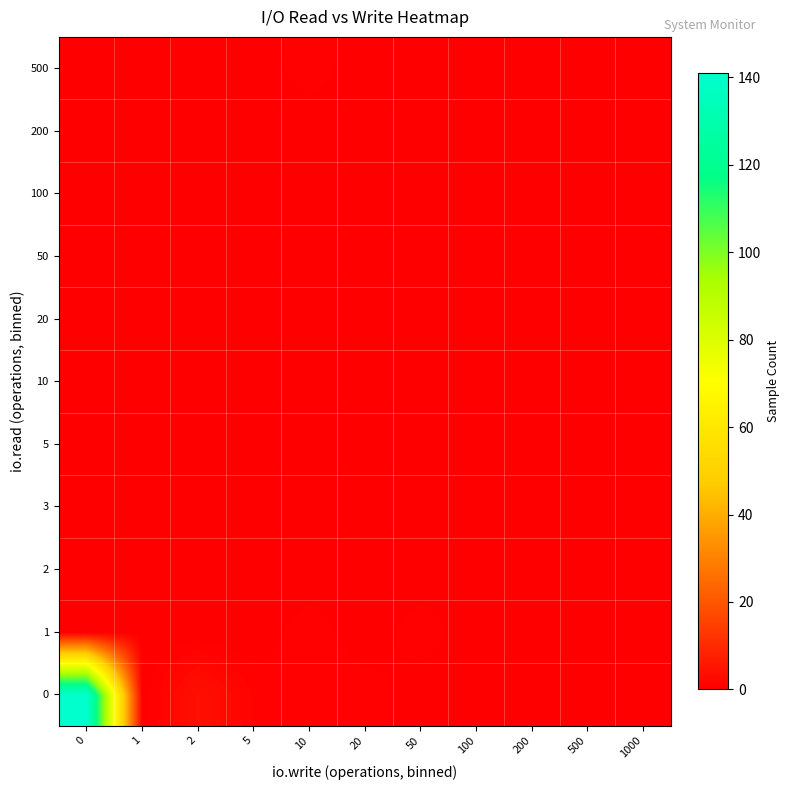

How many series are shown in this chart?

11